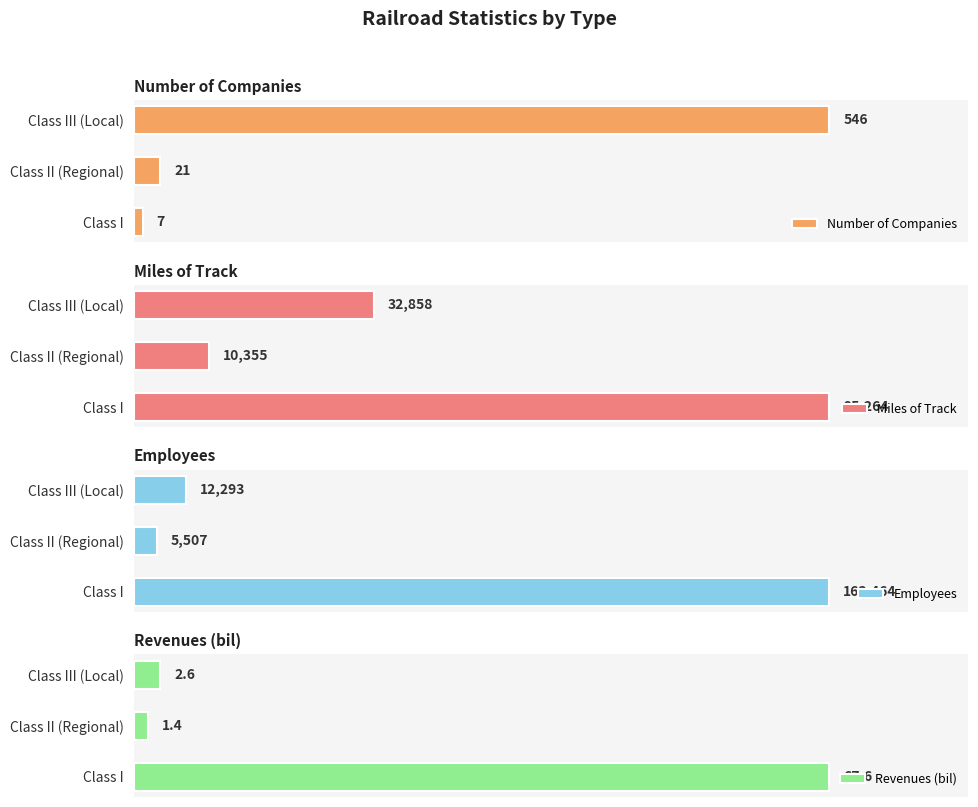

Rank the categories by Number of Companies value from highest to lowest.

Class III (Local), Class II (Regional), Class I